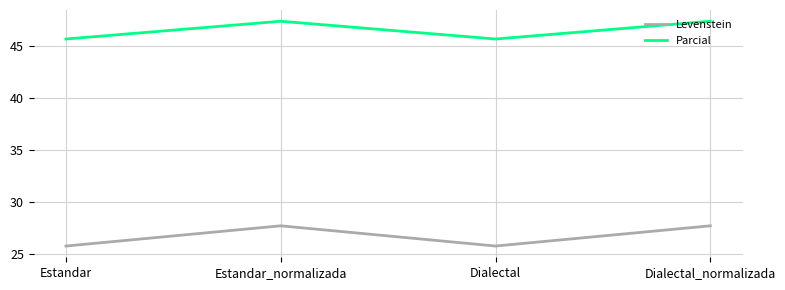

What is the smallest value displayed?

25.7